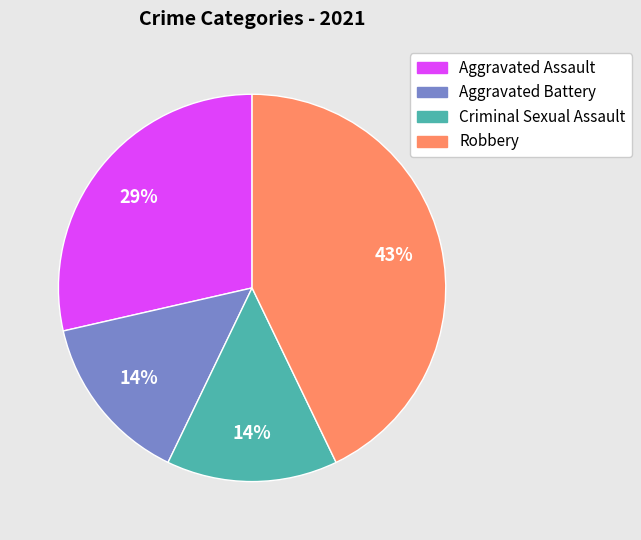

Is it true that Criminal Sexual Assault is 21% of the pie?

False